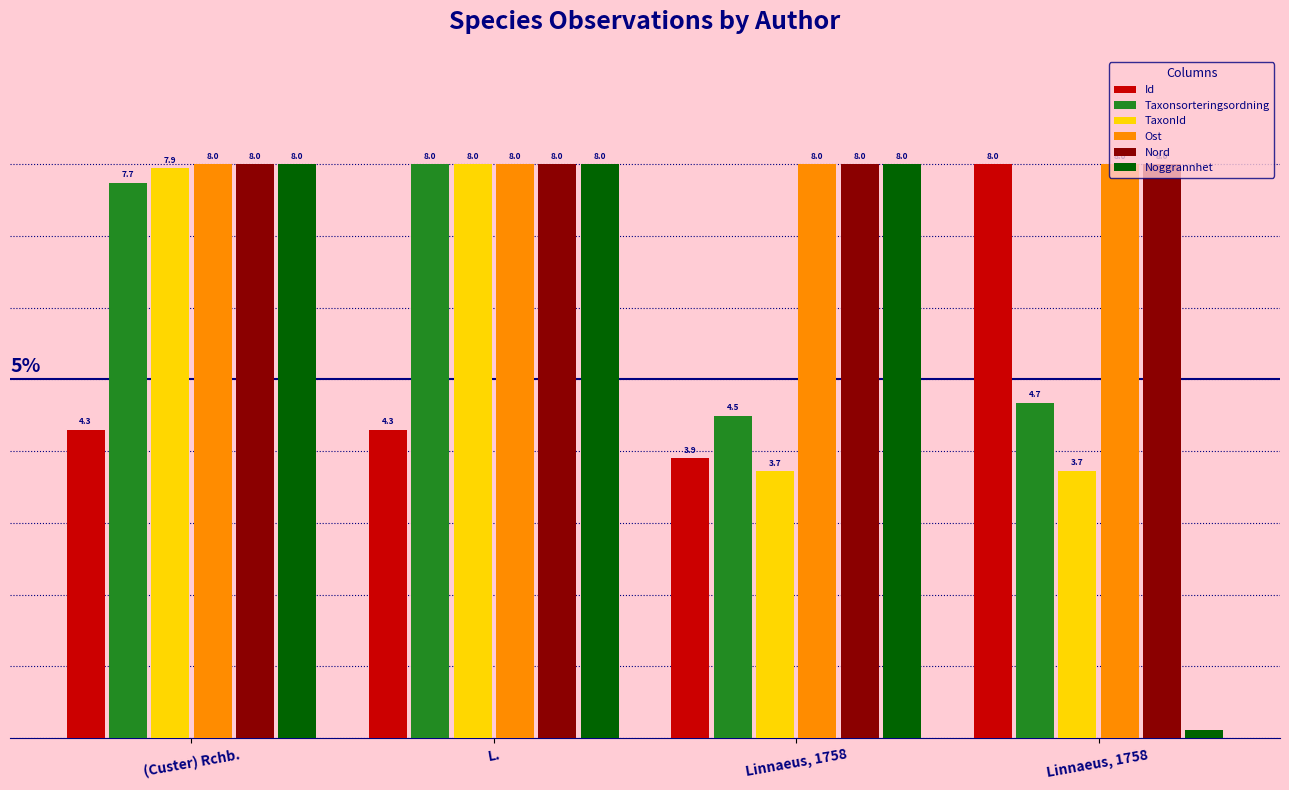

At which category is the sum across all series the highest?

L.